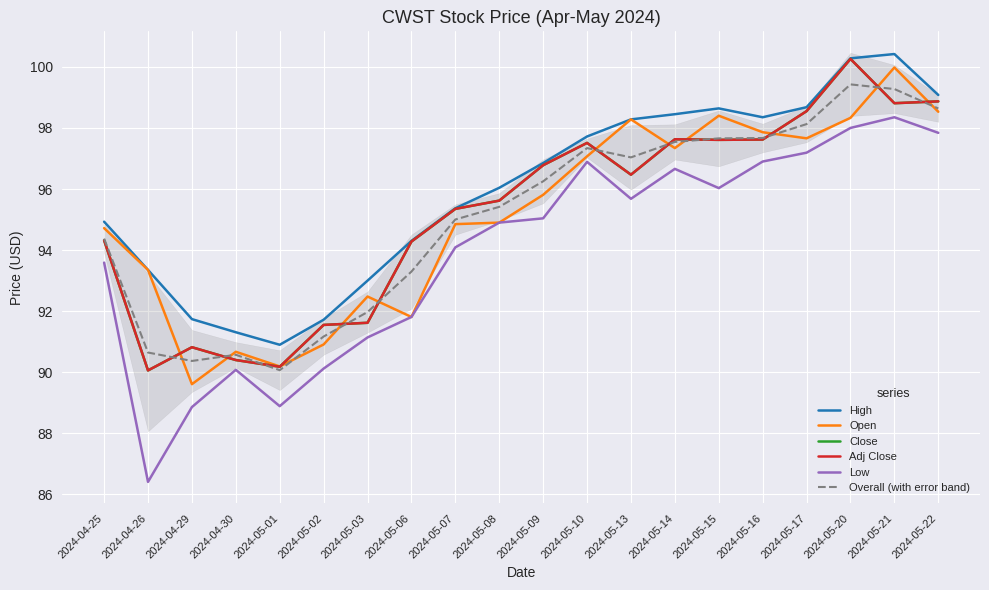

The Adj Close series shows 94.3 at 2024-05-06. True or false?

True